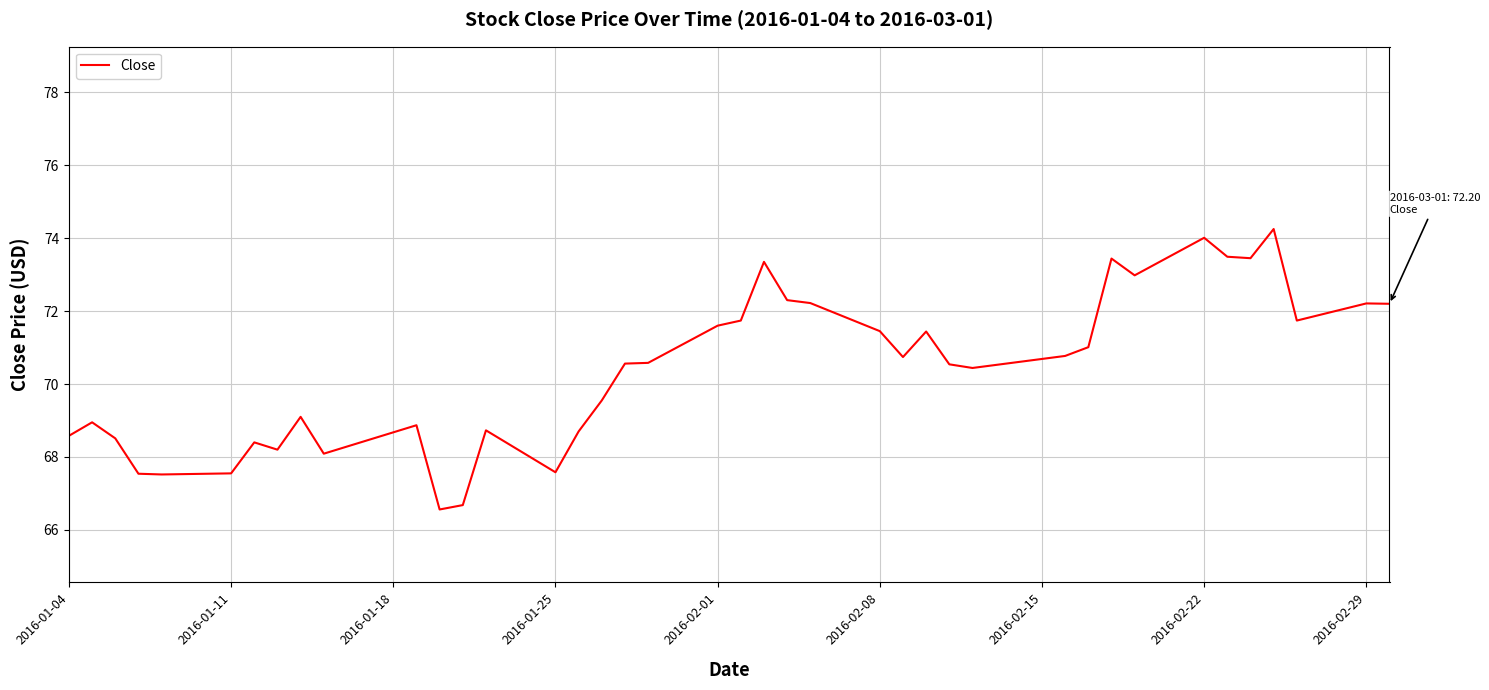

What is the smallest value displayed?

66.6